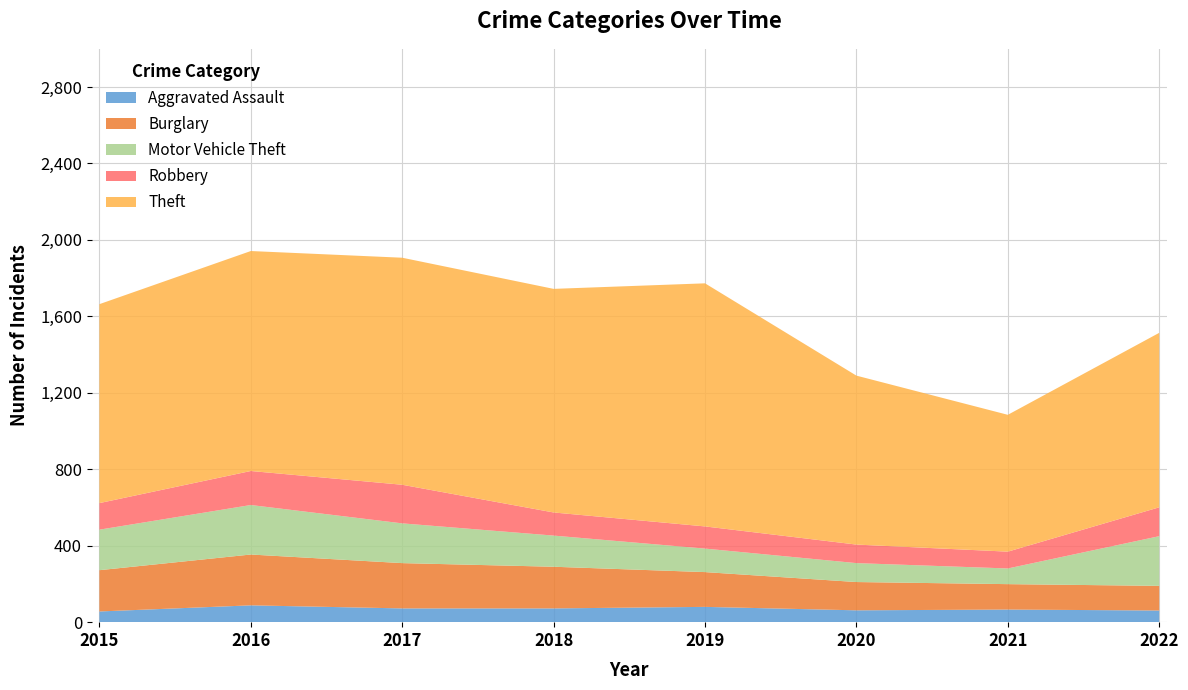

Reading right to left, transcribe all the data shown in this chart.

Aggravated Assault: 61	66	62	80	72	72	88	56
Burglary: 129	133	148	182	218	237	266	216
Motor Vehicle Theft: 260	82	99	123	163	208	259	212
Robbery: 151	88	97	116	121	202	178	139
Theft: 913	716	884	1272	1170	1188	1151	1041